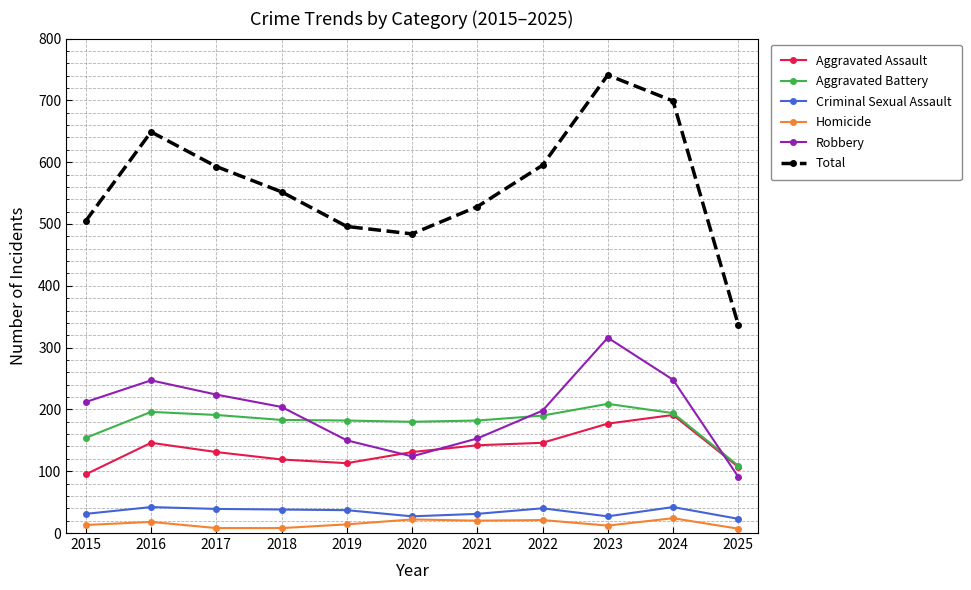

What is the difference between the maximum and minimum values in the Total series?

404